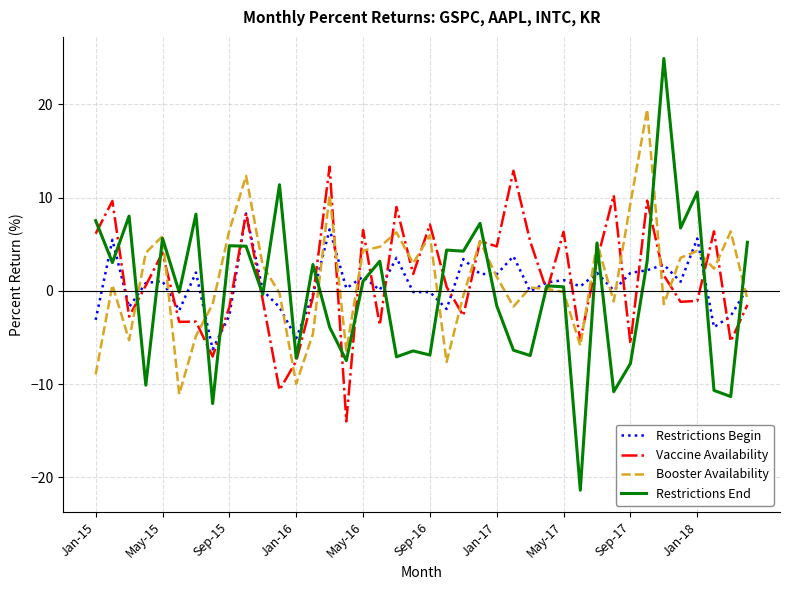

What is the greatest value displayed?

24.9